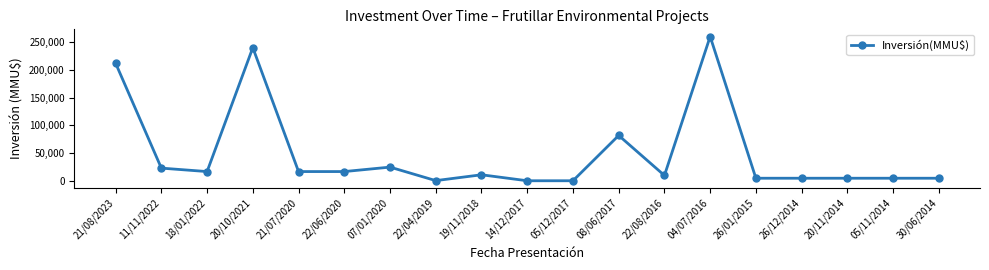

What is the label of the 11th point from the left?

05/12/2017